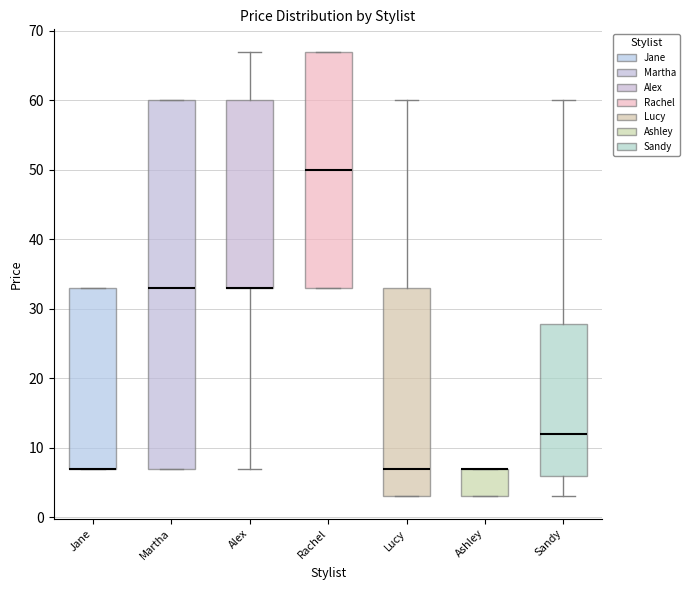

Where does the upper whisker of the box for Lucy end on the y-axis? The values are not printed on the chart, so give them approximately, as read against the axis.

60